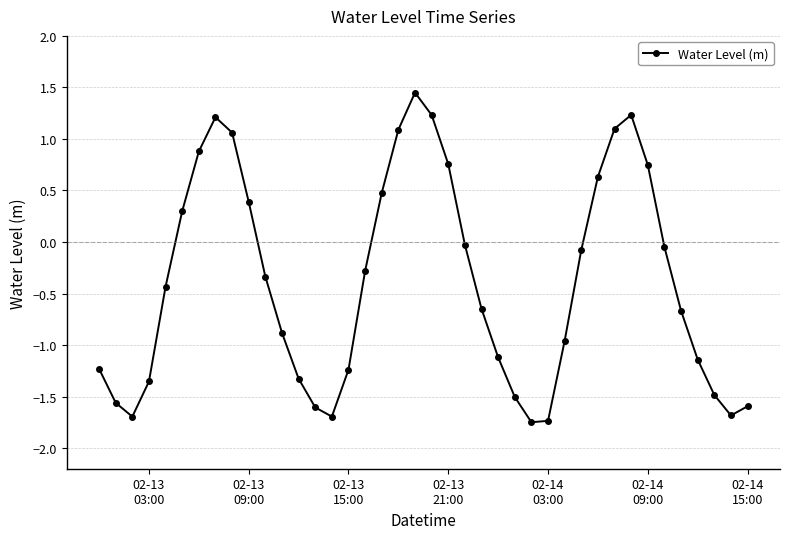

What is the difference between the second highest and second lowest values?

3.0